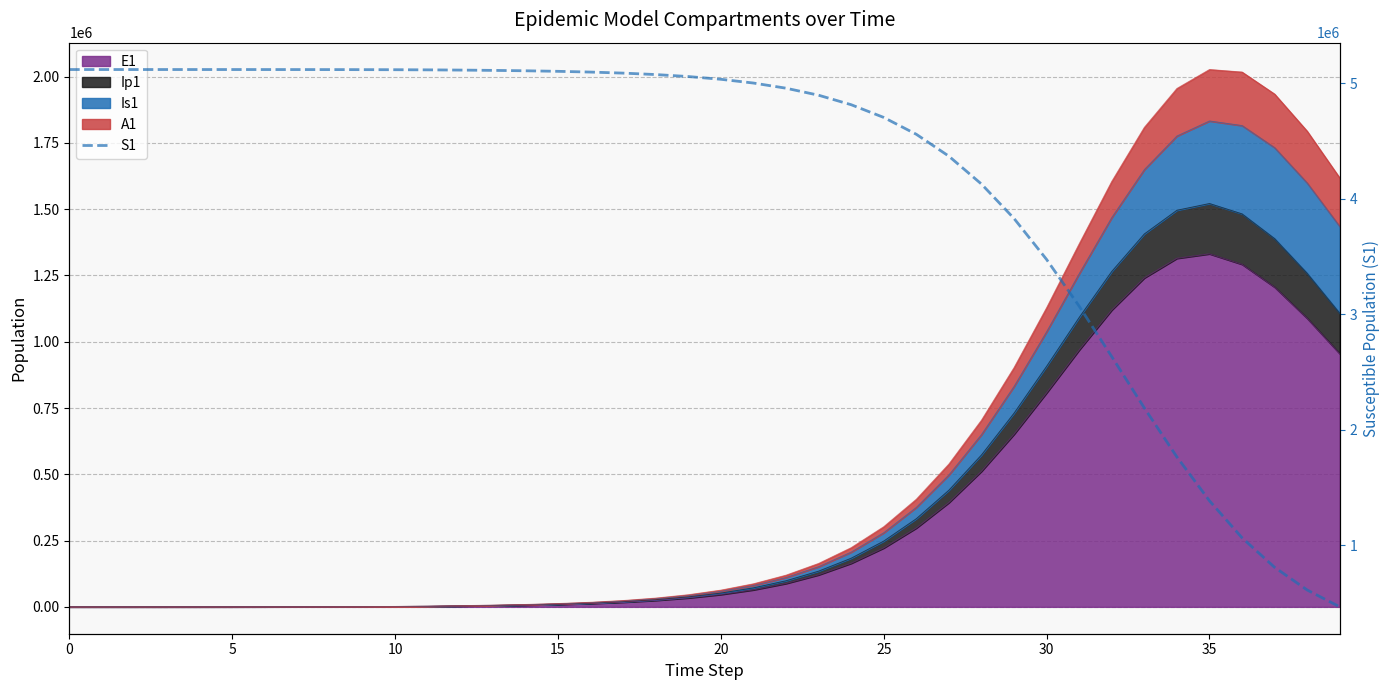

Which category has the lowest value across all series?

39